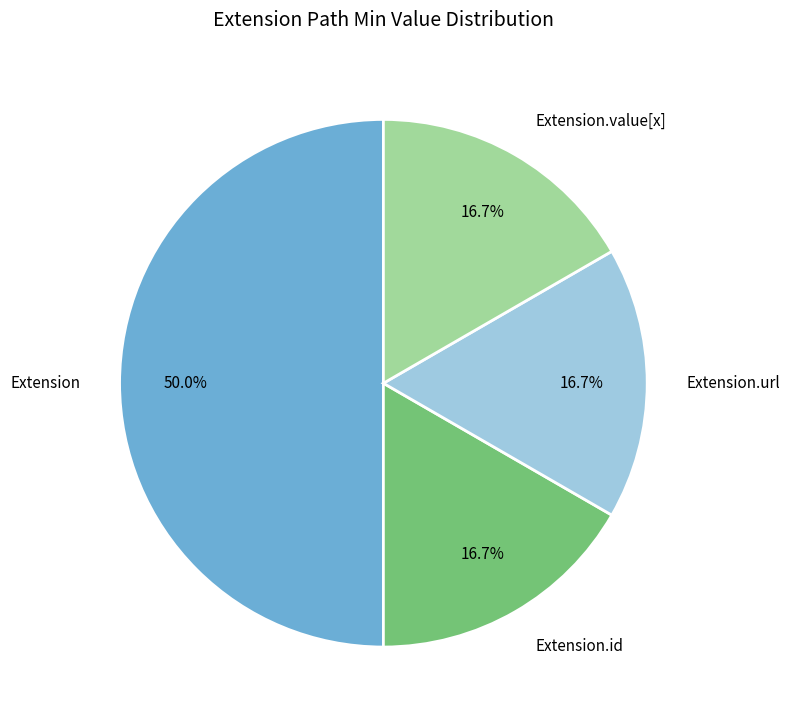

How many segments does this pie chart have?

4